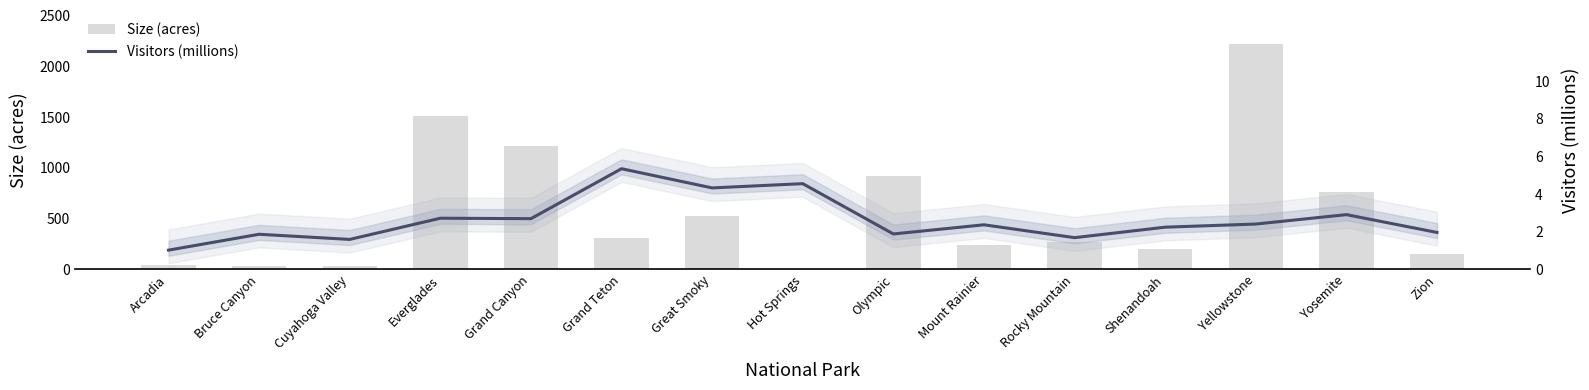

Reading left to right, list all the values displayed in this chart.

Size (acres): Arcadia=47.4	Bruce Canyon=35.8	Cuyahoga Valley=32.9	Everglades=1508.5	Grand Canyon=1217.4	Grand Teton=310.0	Great Smoky=521.8	Hot Springs=5.6	Olympic=922.7	Mount Rainier=235.6	Rocky Mountain=265.8	Shenandoah=199.0	Yellowstone=2219.8	Yosemite=761.3	Zion=146.6
Visitors (millions): Arcadia=1.0	Bruce Canyon=1.9	Cuyahoga Valley=1.6	Everglades=2.7	Grand Canyon=2.7	Grand Teton=5.3	Great Smoky=4.3	Hot Springs=4.6	Olympic=1.9	Mount Rainier=2.4	Rocky Mountain=1.7	Shenandoah=2.2	Yellowstone=2.4	Yosemite=2.9	Zion=2.0